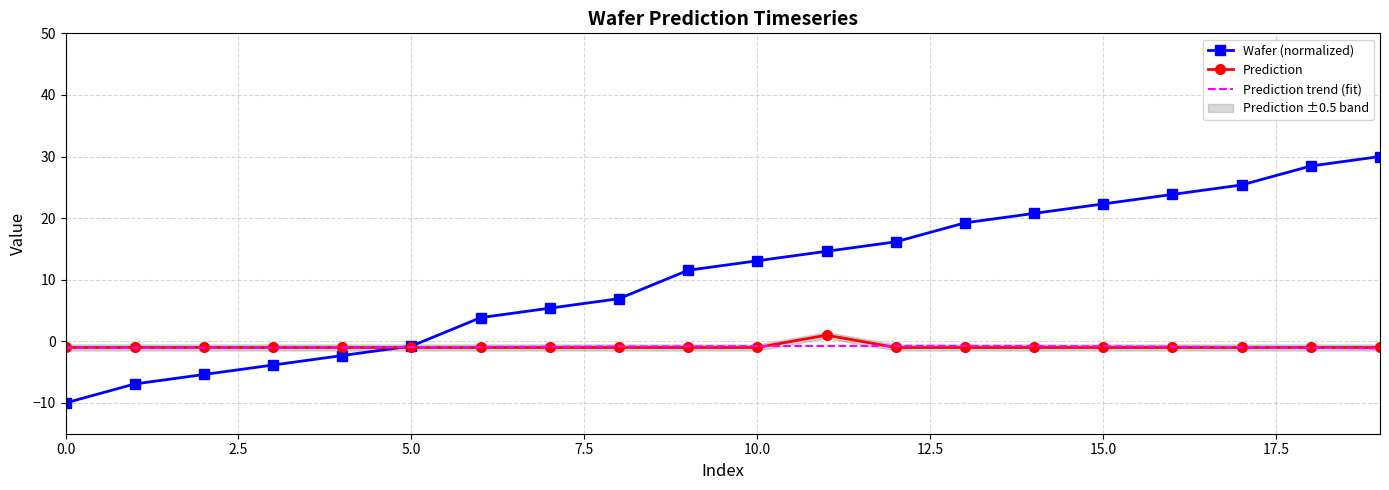

What is the greatest value displayed?

30.0